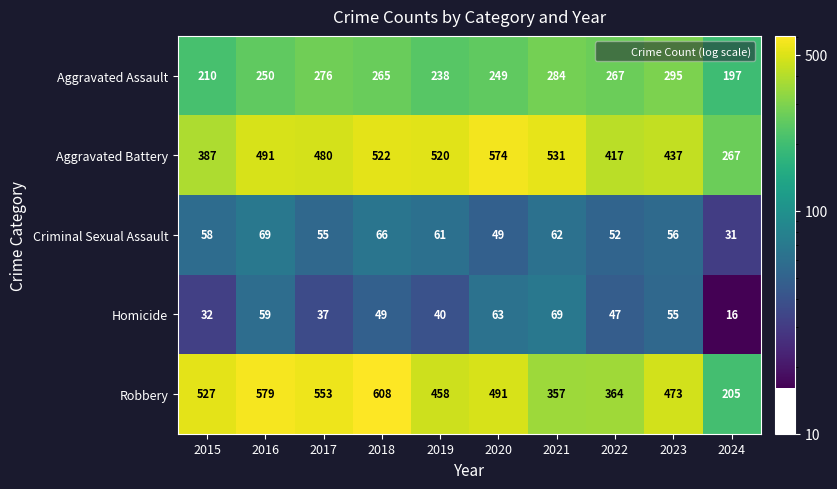

List the labels in order of Aggravated Assault value, largest first.

2023, 2021, 2017, 2022, 2018, 2016, 2020, 2019, 2015, 2024